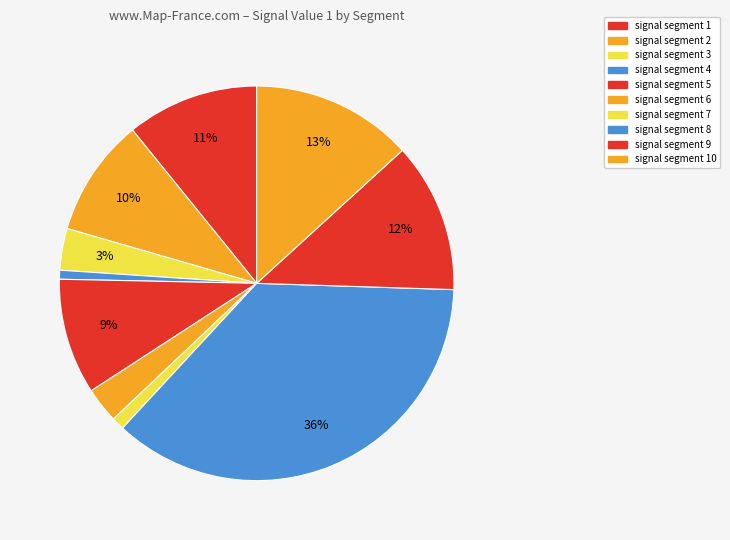

How many slices are in this pie chart?

10